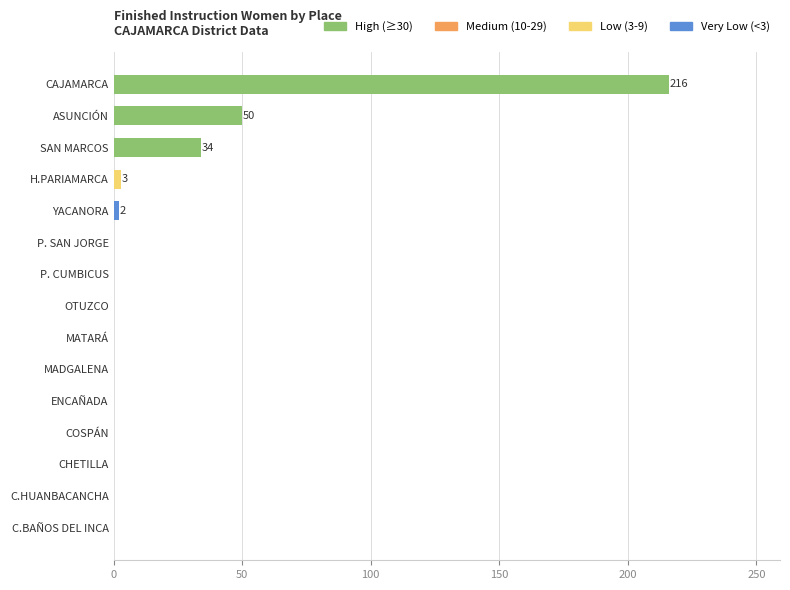

What is the change in value from ASUNCIÓN to OTUZCO?

-50